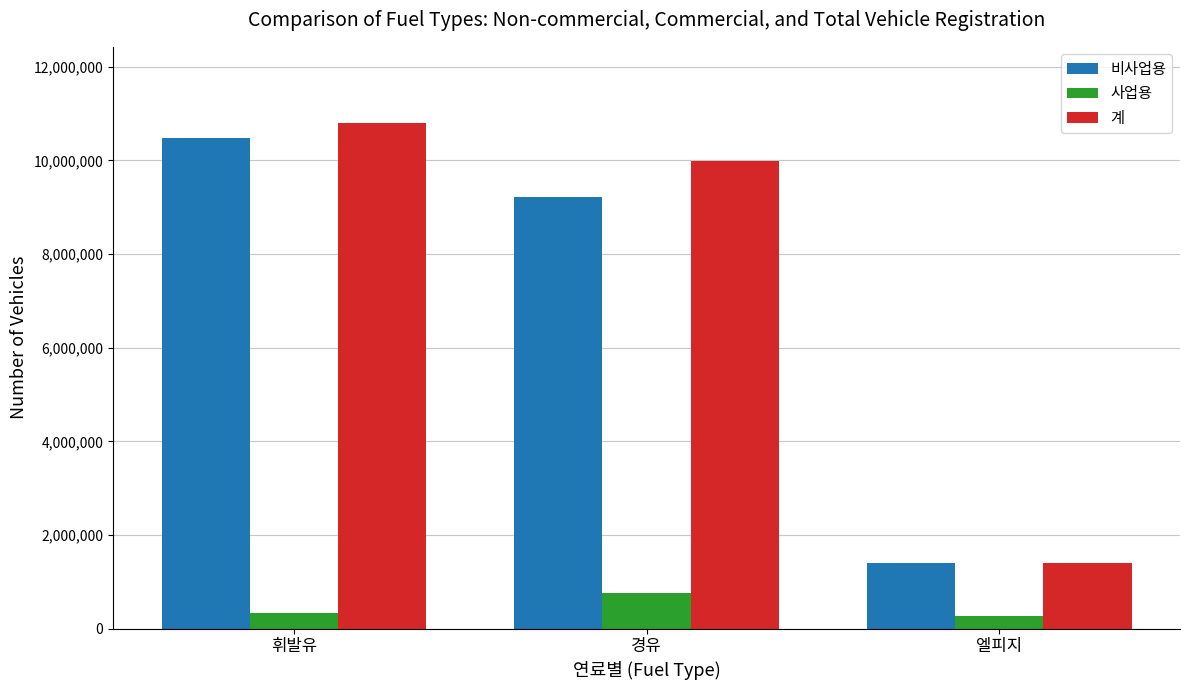

How many groups of bars are there?

3